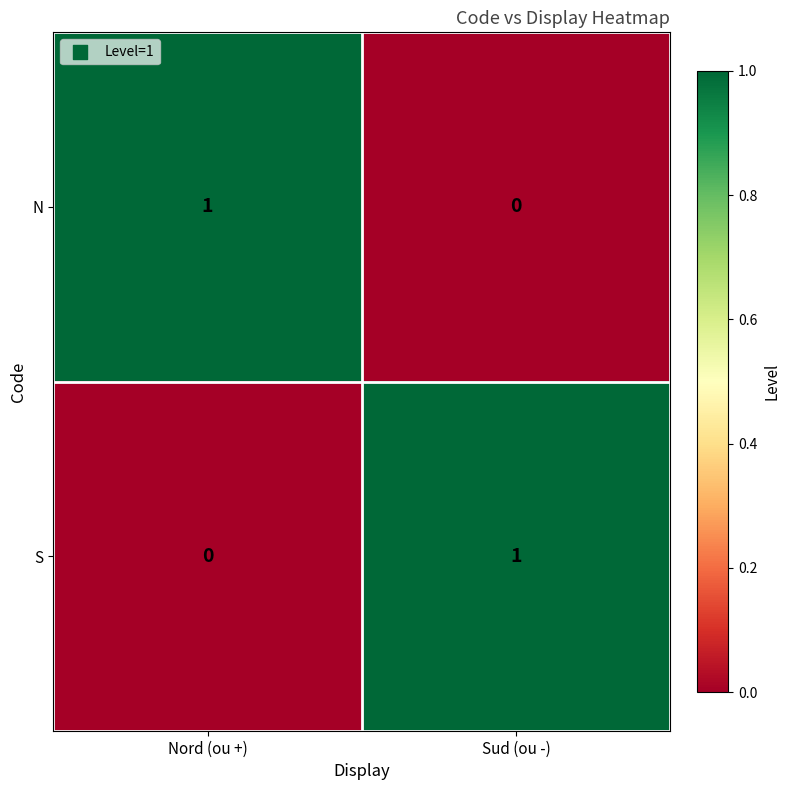

Reading right to left, extract all data points from this chart.

N: Sud (ou -)=0	Nord (ou +)=1
S: Sud (ou -)=1	Nord (ou +)=0